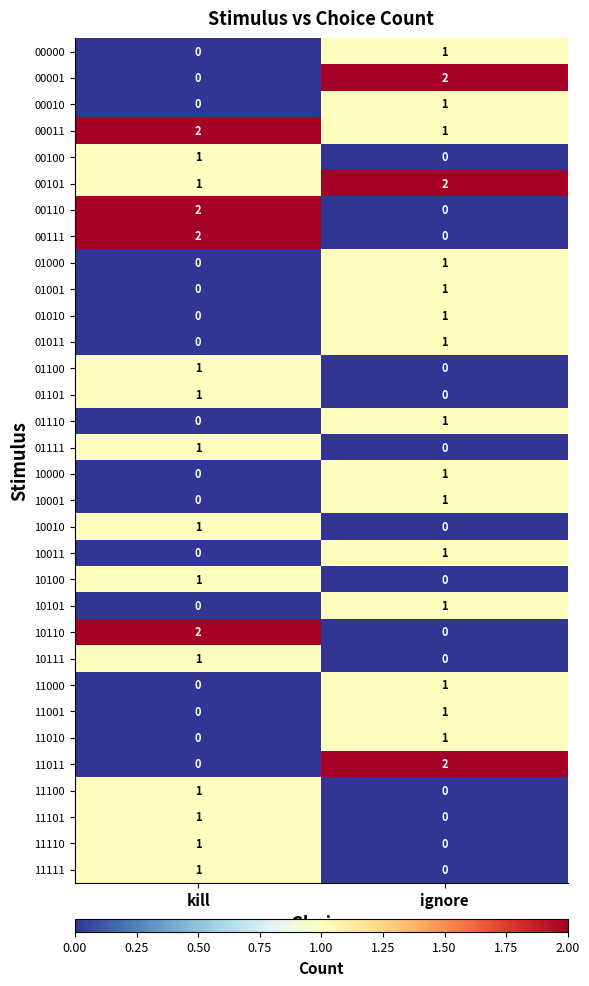

Is it true that 00010 equals 1 at ignore?

True